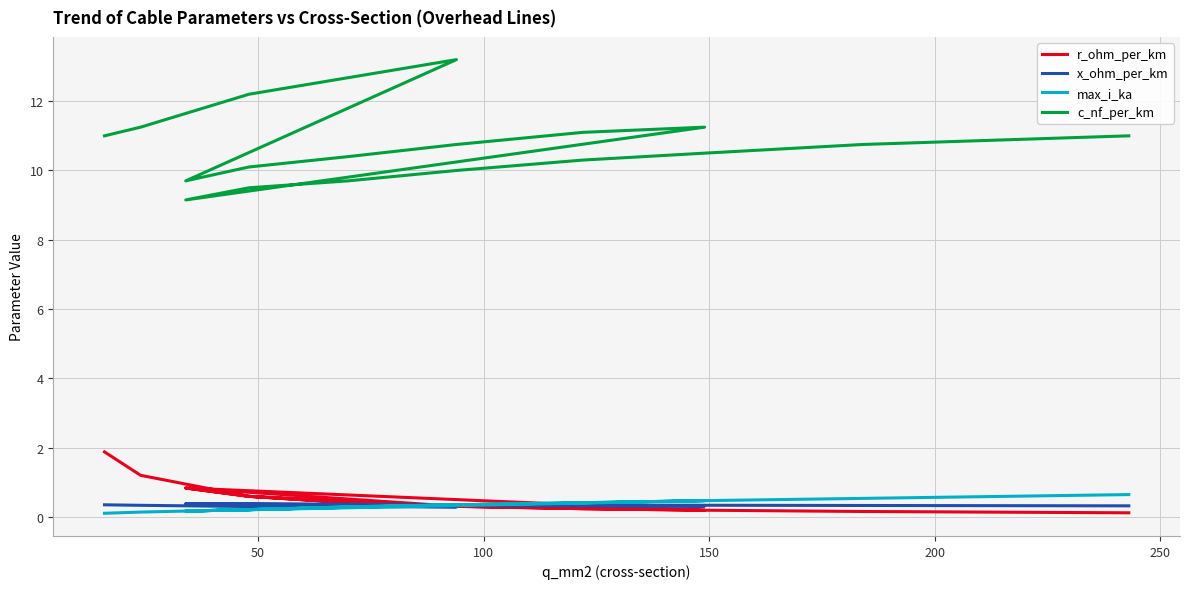

How many intersections are there between max_i_ka and r_ohm_per_km?

5